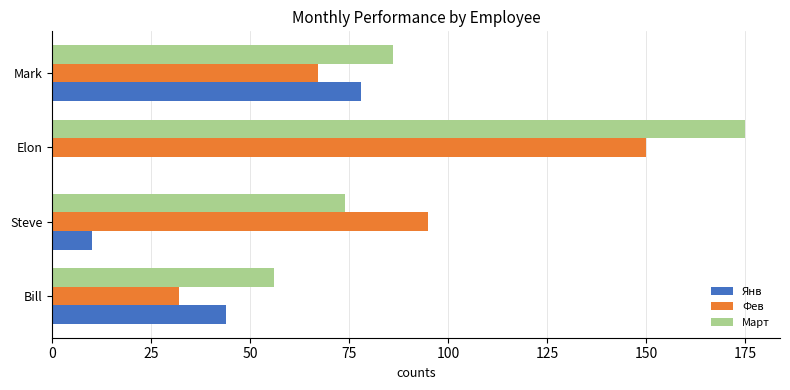

Where is Янв nearest to the value 39?

Bill